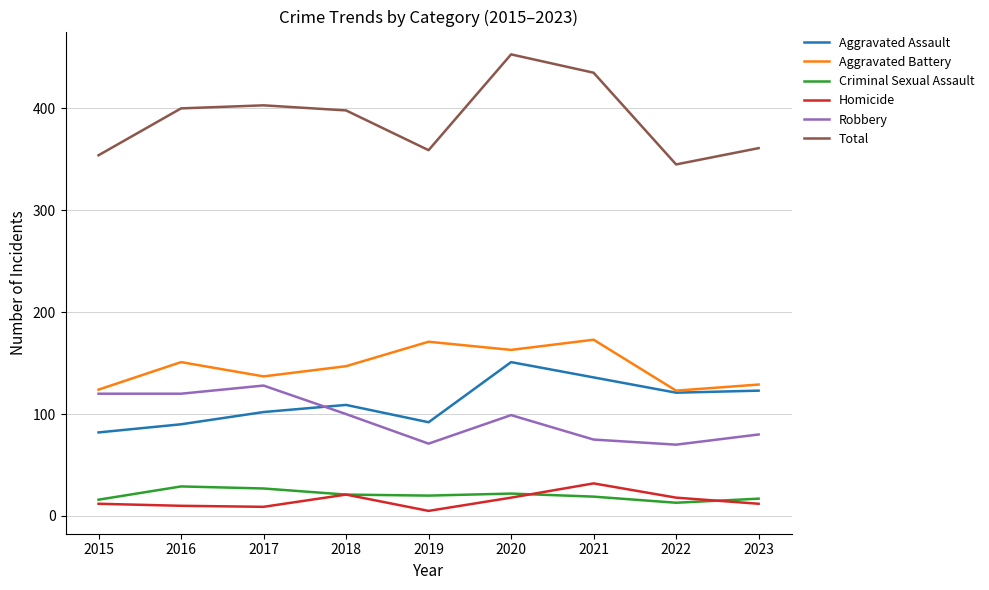

True or false: Aggravated Assault and Homicide intersect in this chart.

False